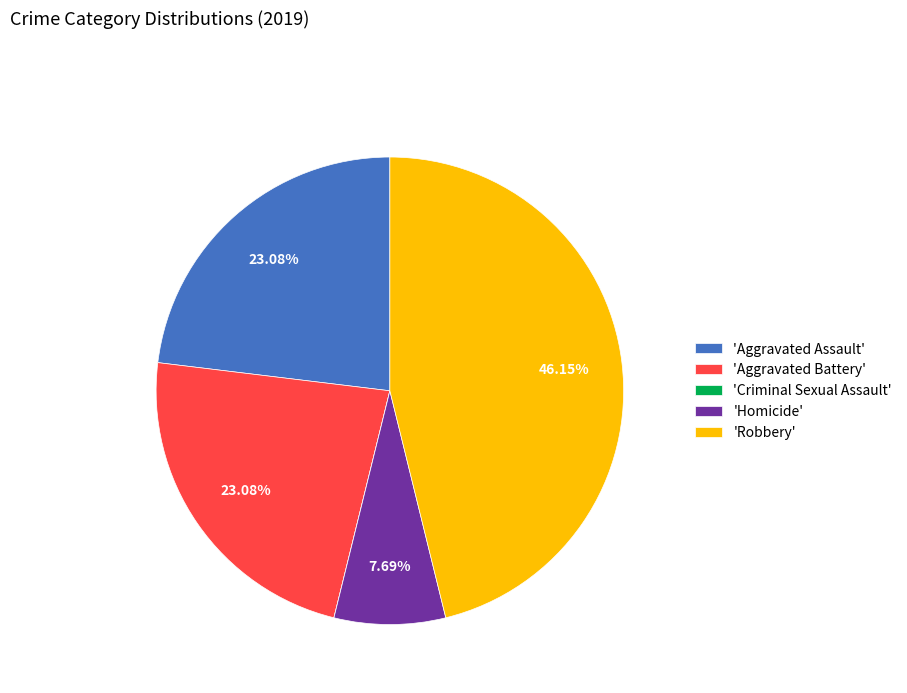

Does any single category account for the majority?

No